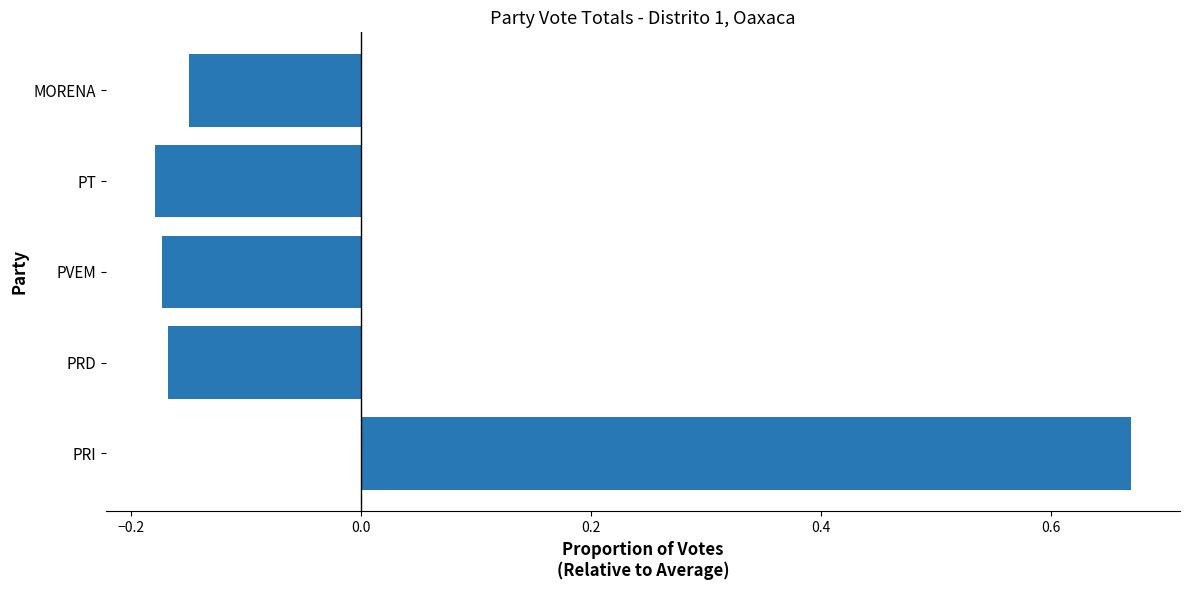

How many values are above zero?

1